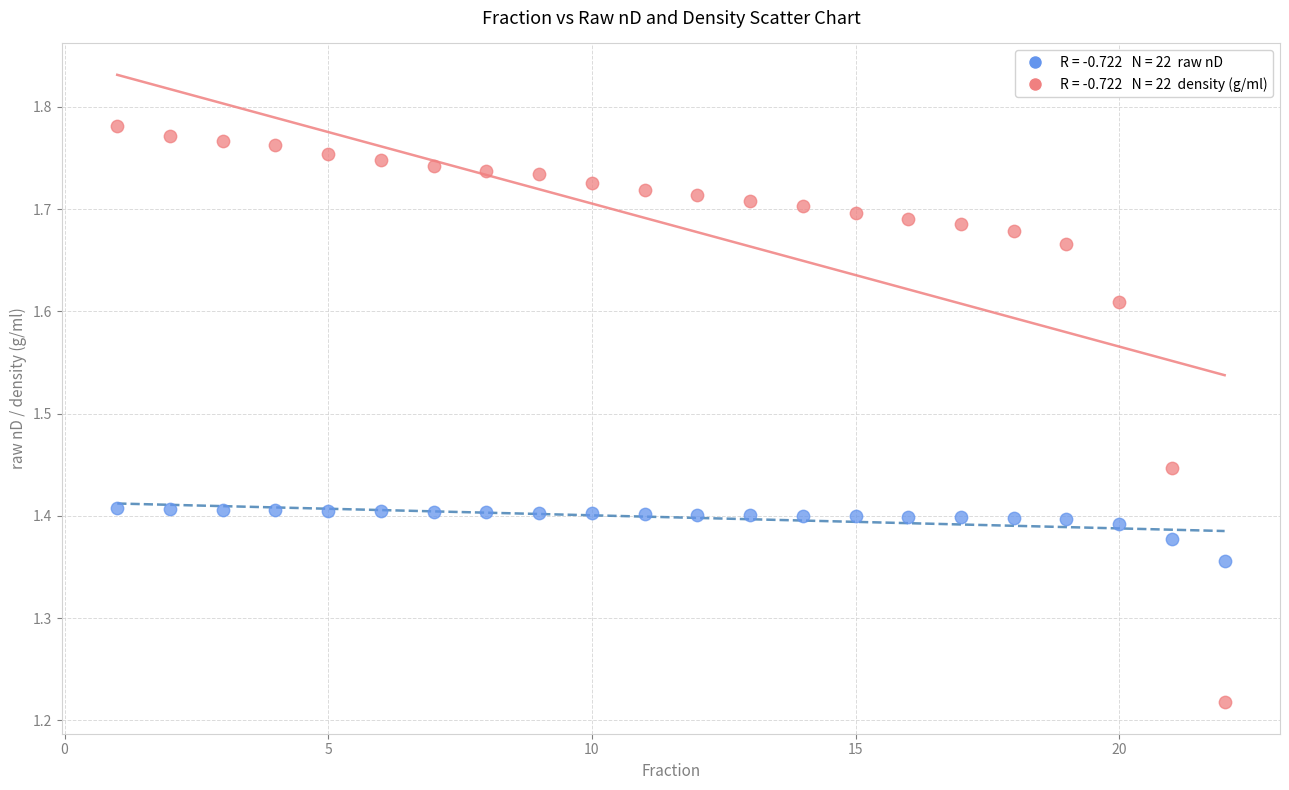

Across all data points, what is the range of X values (max minus min)?

21.0